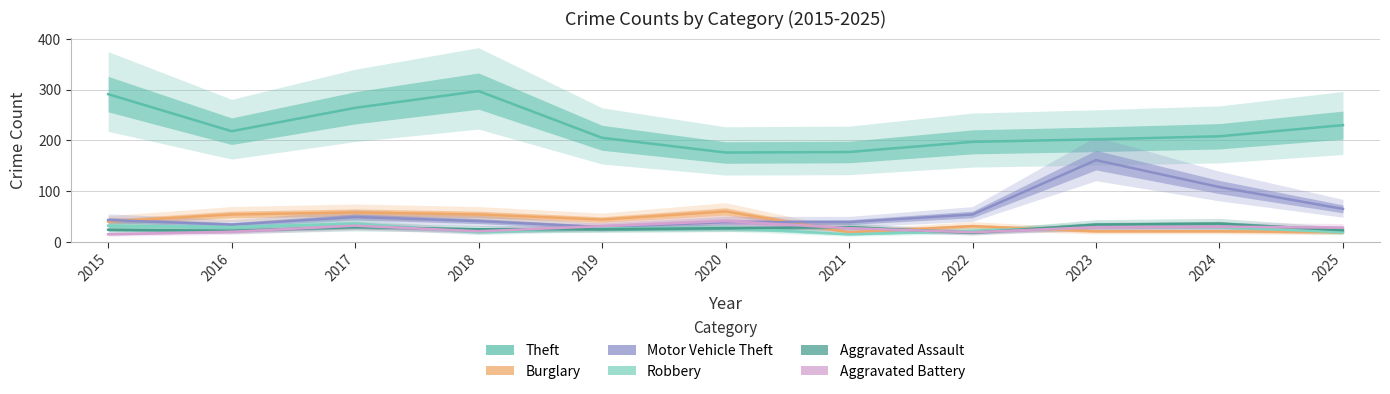

Reading right to left, extract all data points from this chart.

Theft: 230	208	202	197	177	176	205	297	264	218	291
Burglary: 19	21	21	31	19	60	44	54	58	54	40
Motor Vehicle Theft: 65	108	161	54	39	39	29	41	49	34	43
Robbery: 19	29	30	22	15	28	27	19	36	29	32
Aggravated Assault: 23	36	34	18	29	27	25	25	29	22	24
Aggravated Battery: 28	30	29	19	27	41	31	21	32	20	15